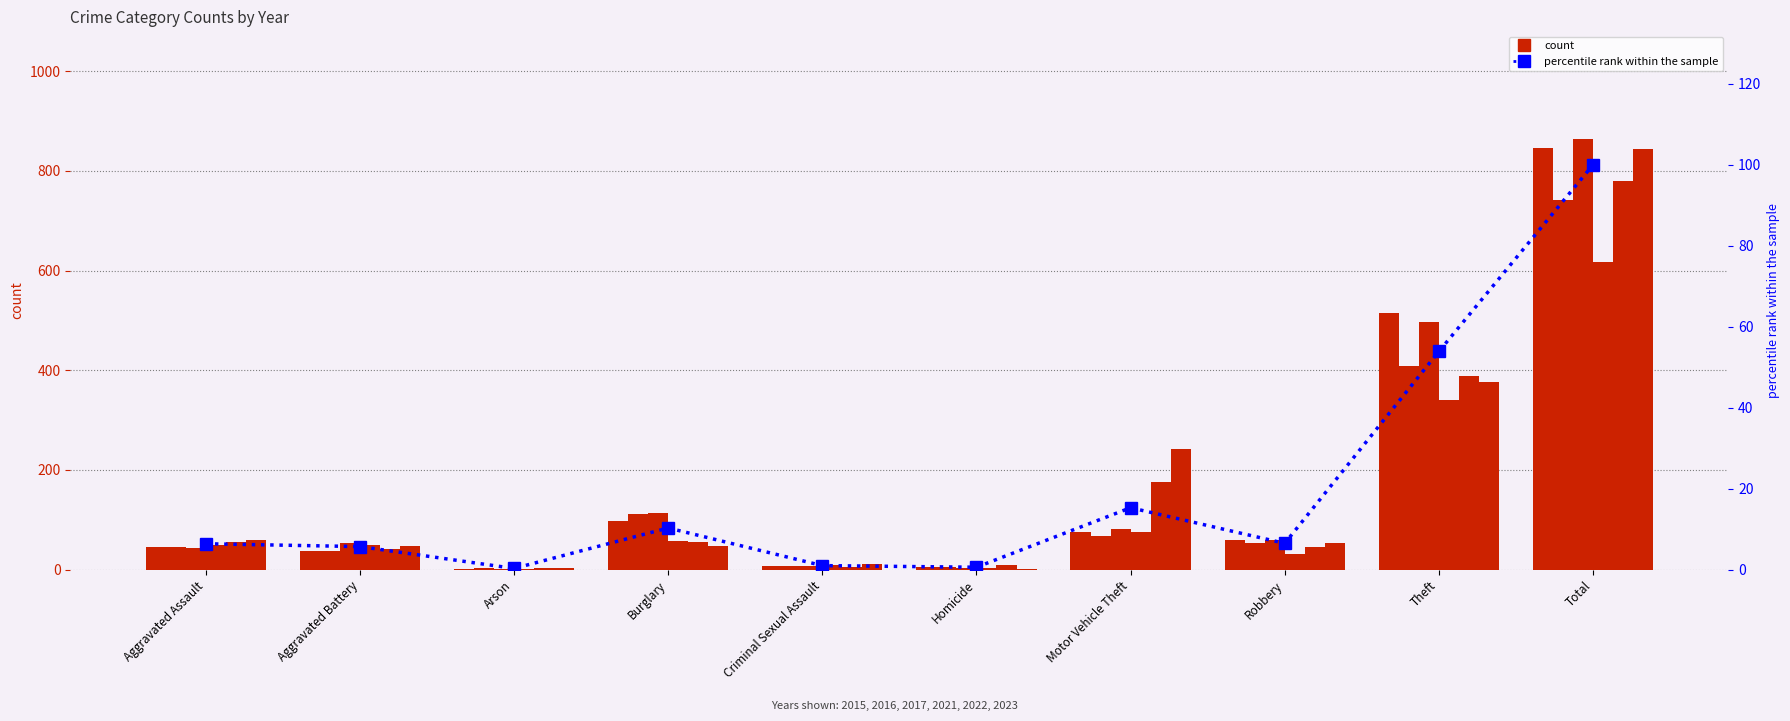

The chart shows a value of 10.8 at Robbery. True or false?

False